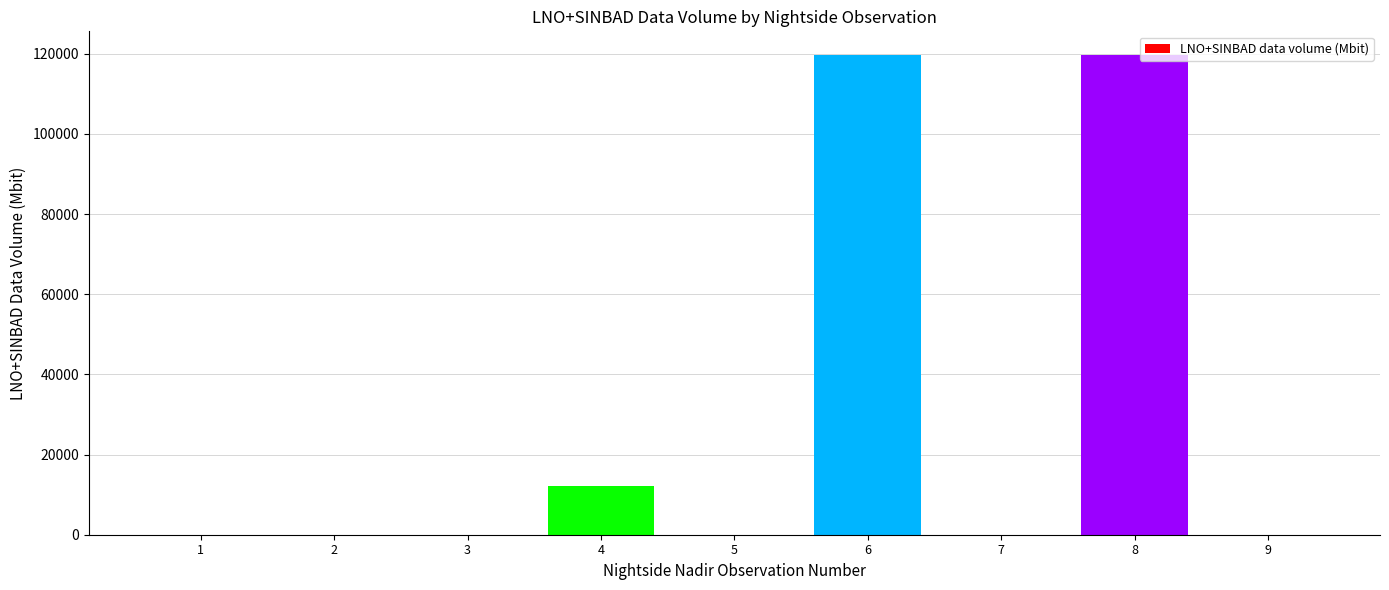

Reading left to right, what are all the values shown in this chart?

0	0	0	12066	0	119637	0	119637	0